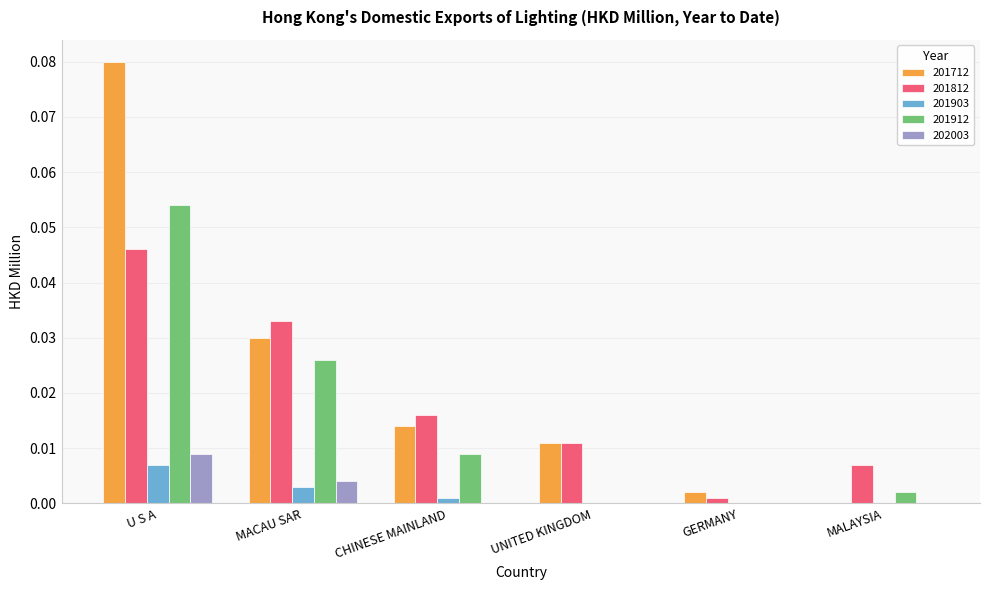

Between CHINESE MAINLAND and UNITED KINGDOM, which series saw the biggest shift?

201912